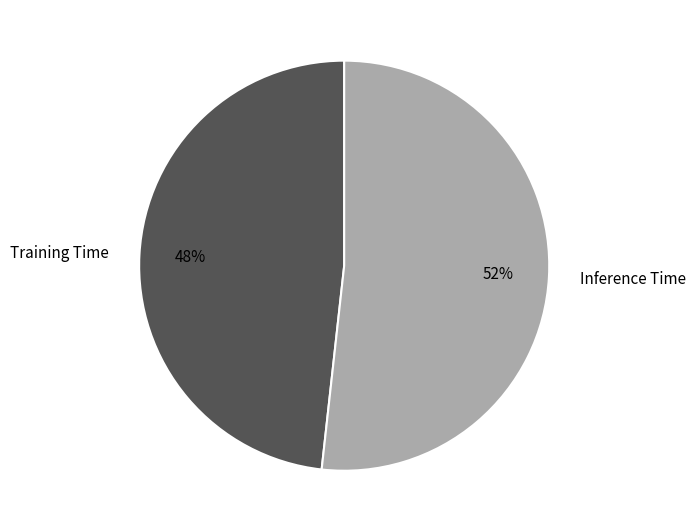

Is it true that Training Time is 40% of the pie?

False